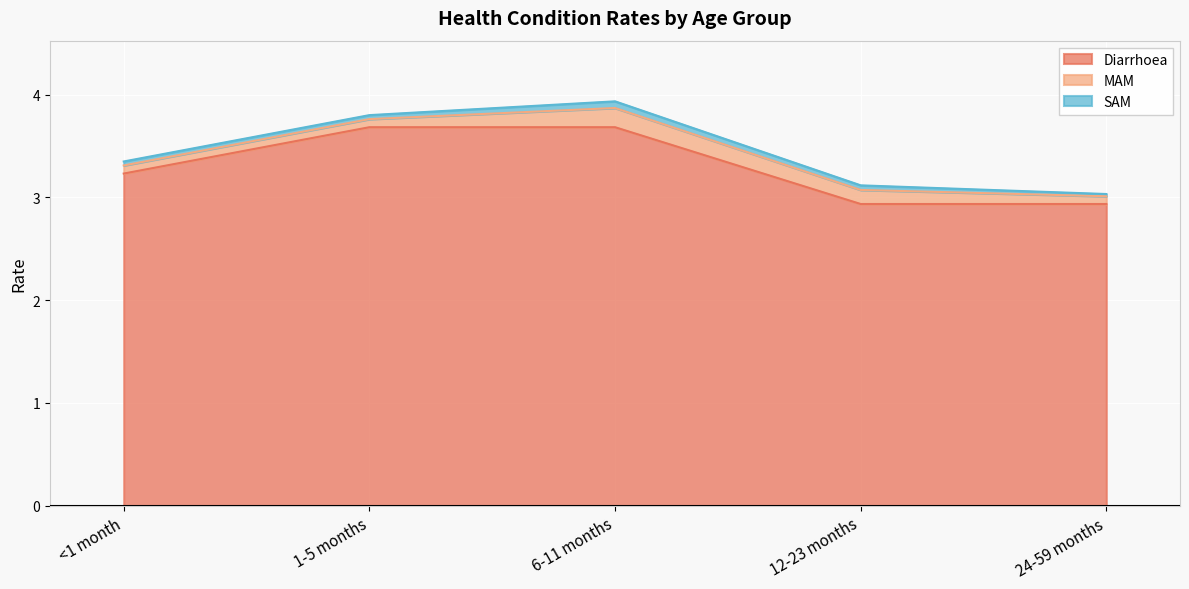

Reading right to left, what are all the values shown in this chart?

Diarrhoea: 2.9	2.9	3.7	3.7	3.2
MAM: 0.1	0.1	0.2	0.1	0.1
SAM: 0.0	0.0	0.1	0.0	0.0